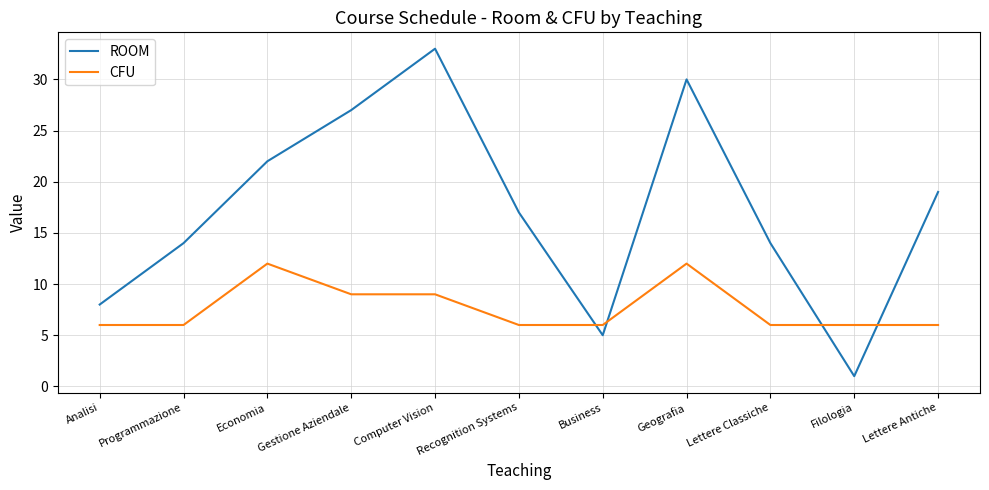

What is the total value across all series at Analisi?

14